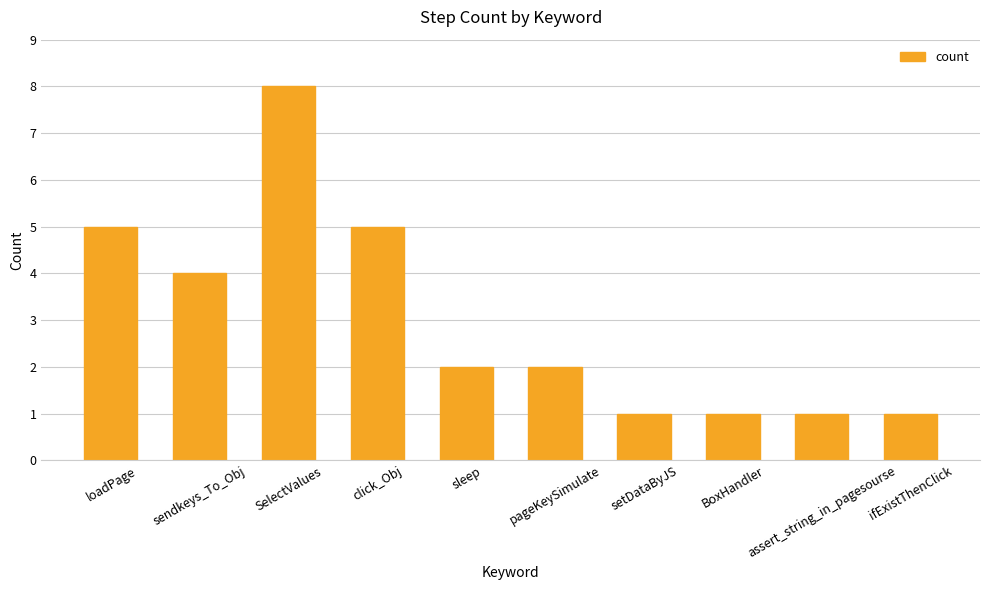

What is the maximum value shown in the chart?

8